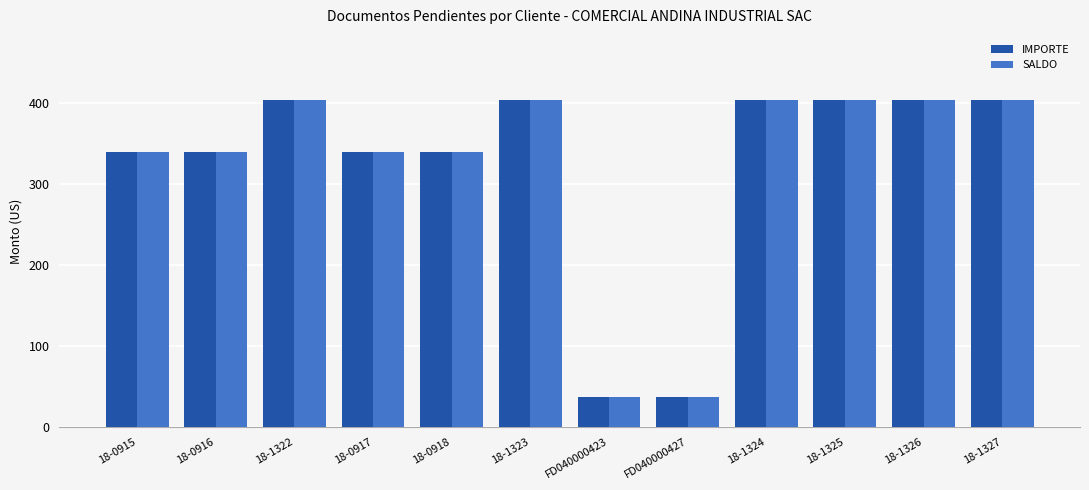

What is the greatest value displayed?

403.5